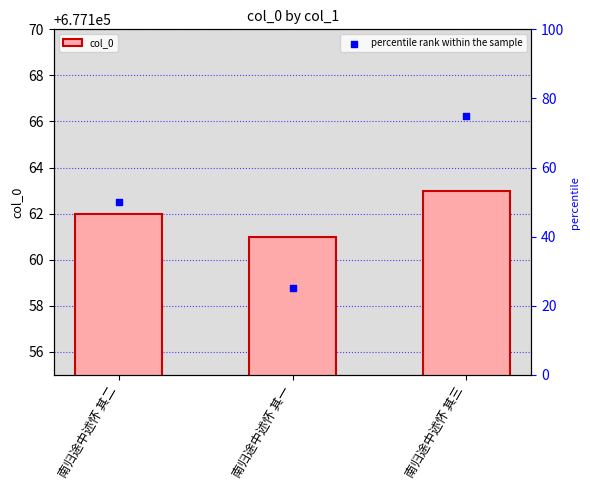

Which series contains the highest Y value?

col_0